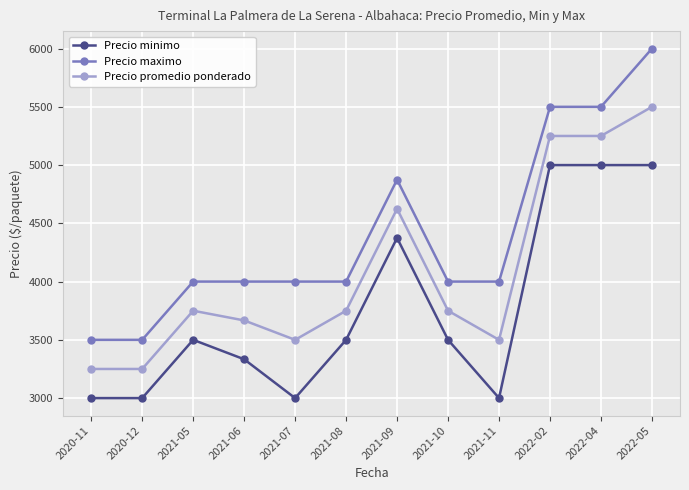

The Precio minimo series shows 907.7 at 2021-06. True or false?

False